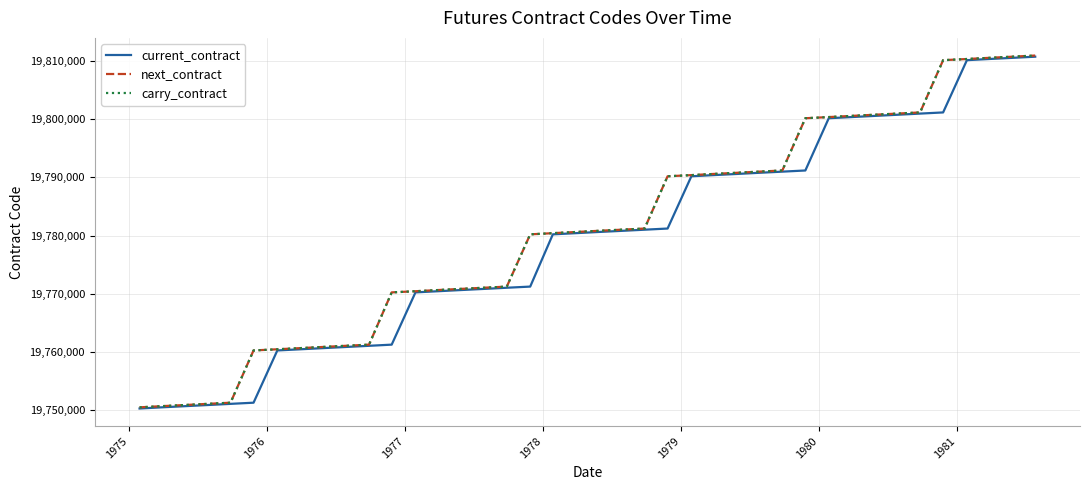

Does the chart have visible grid lines?

Yes